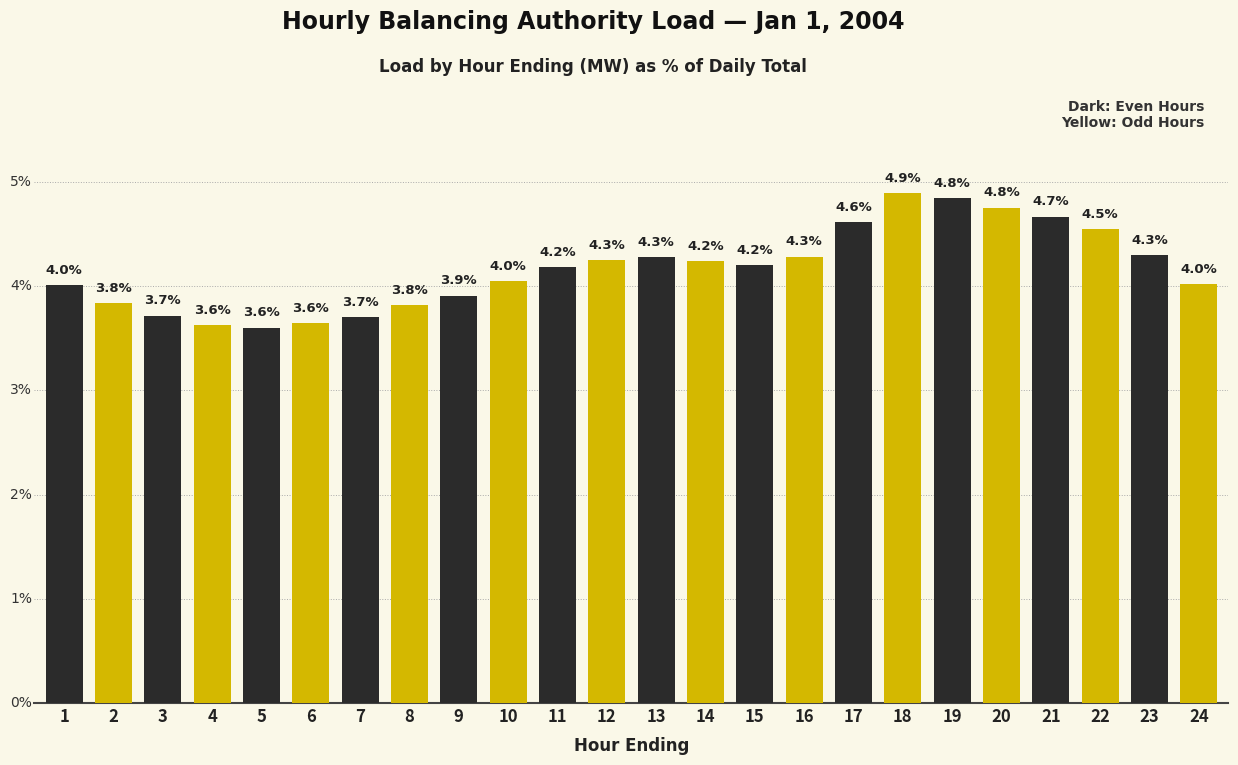

Read the value at 3.

3.7